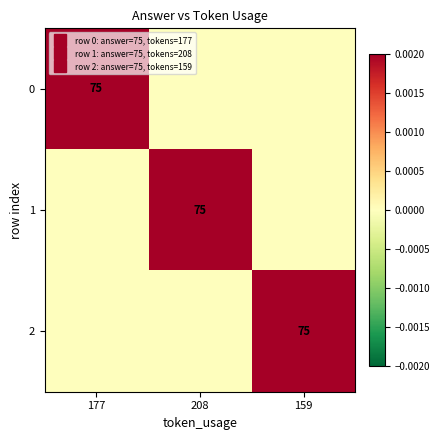

At which label is 1 closest to 0?

177